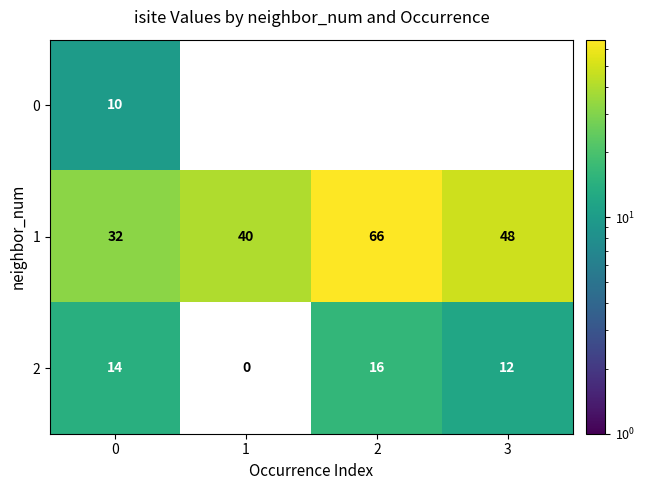

Is it true that 1 equals 17 at 0?

False